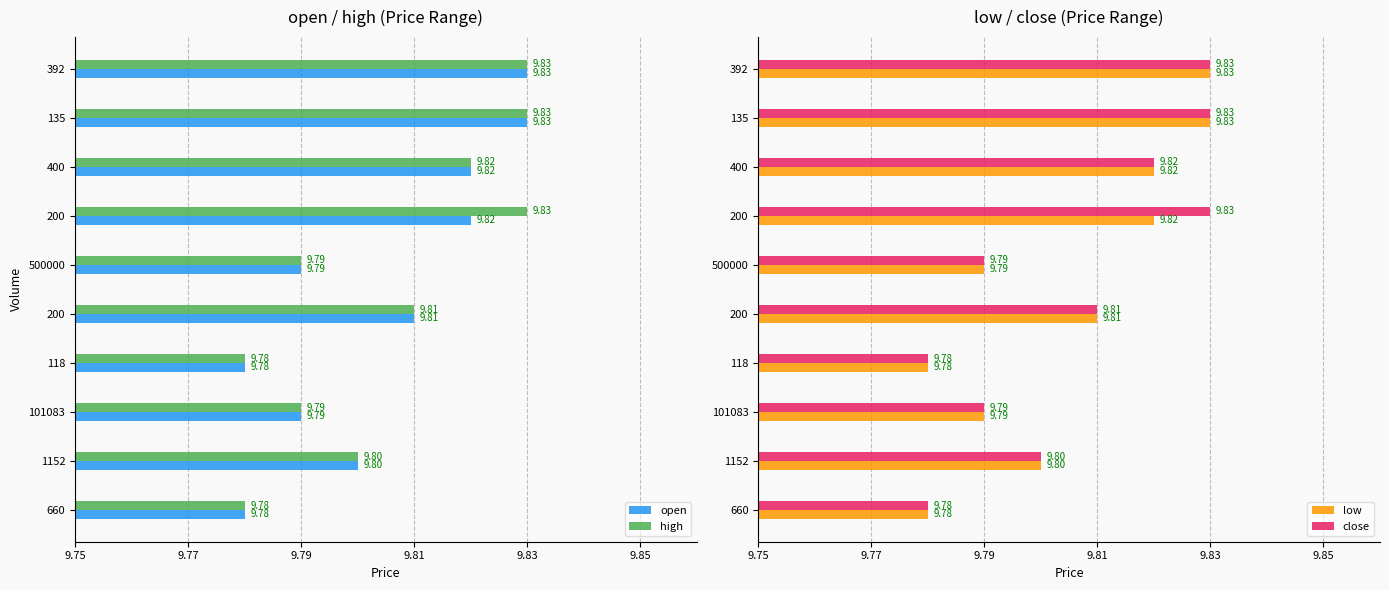

What is the maximum value for close?

9.8